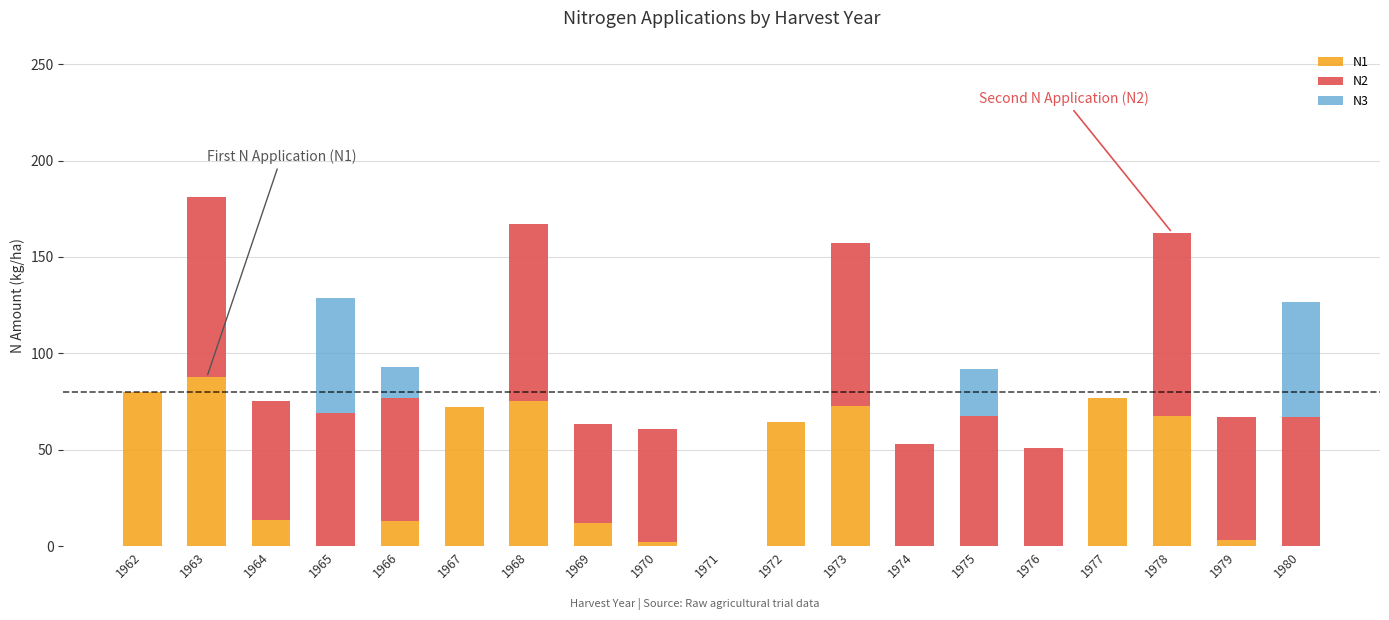

What is the total value across all series at 1969?

63.4